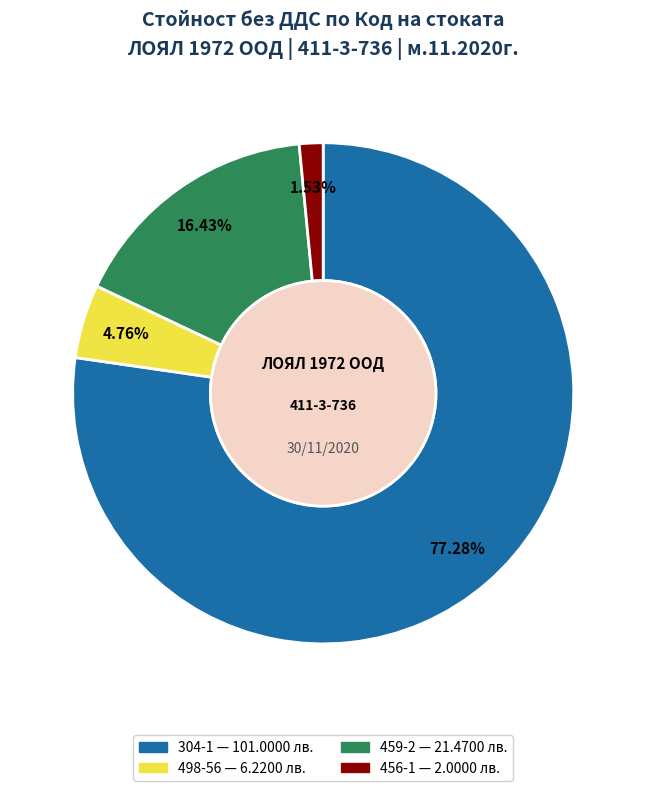

To the nearest percent, what percentage of the pie is 456-1?

2%